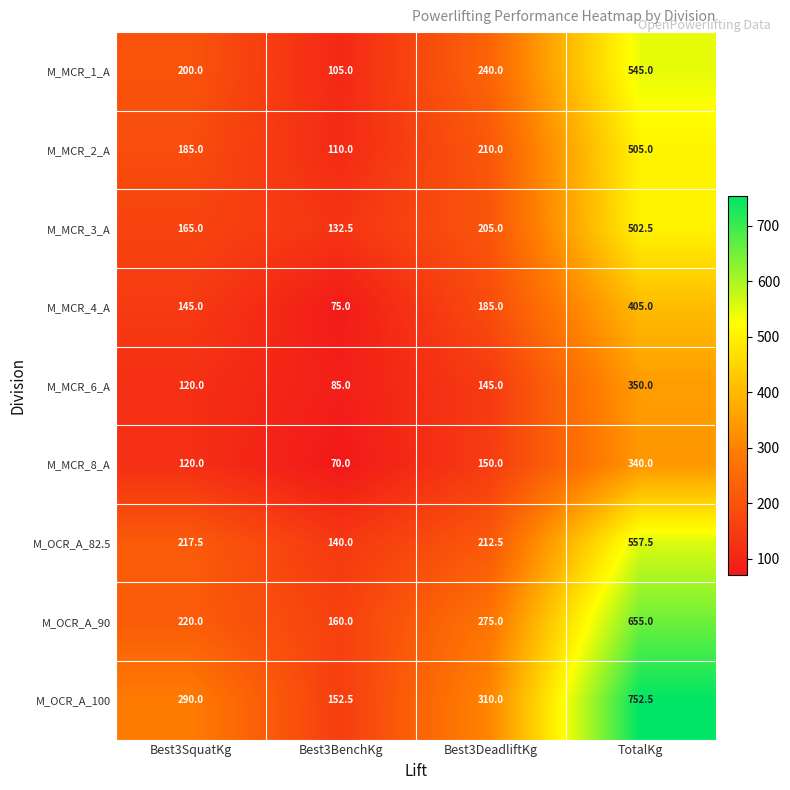

List the series in order of their peak value, lowest first.

M_MCR_8_A, M_MCR_6_A, M_MCR_4_A, M_MCR_3_A, M_MCR_2_A, M_MCR_1_A, M_OCR_A_82.5, M_OCR_A_90, M_OCR_A_100